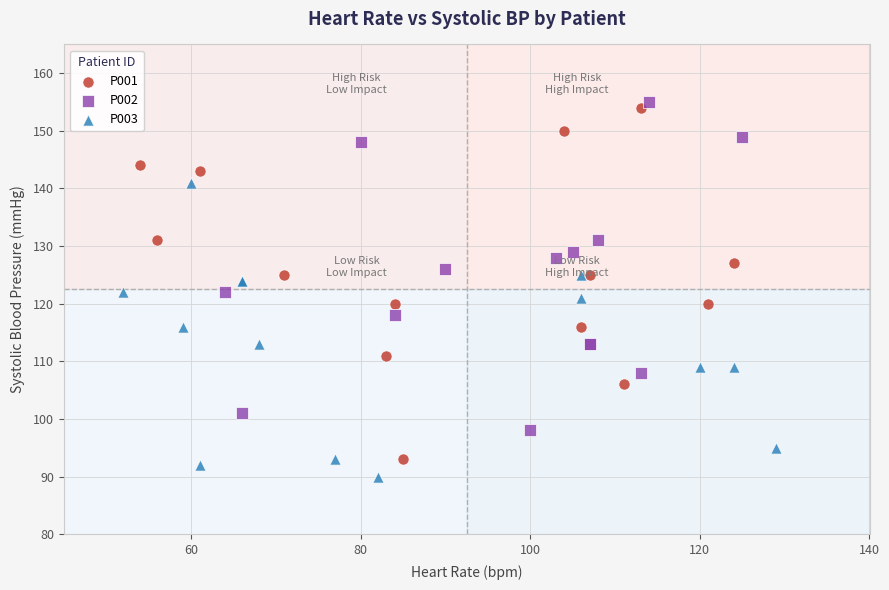

Which series has the largest Y range (max minus min)?

P001